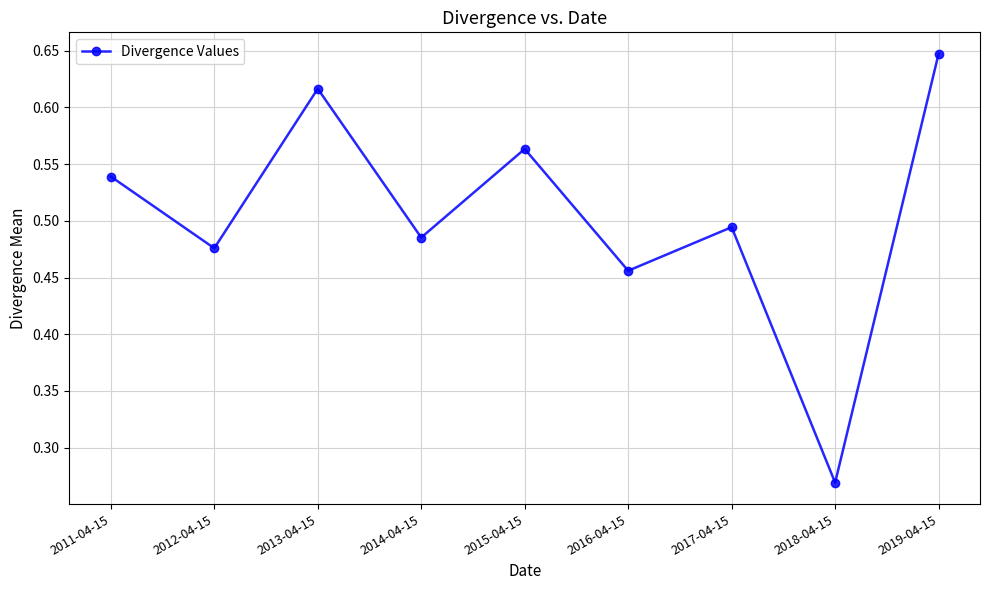

Is this an area chart (filled region under the line)?

No